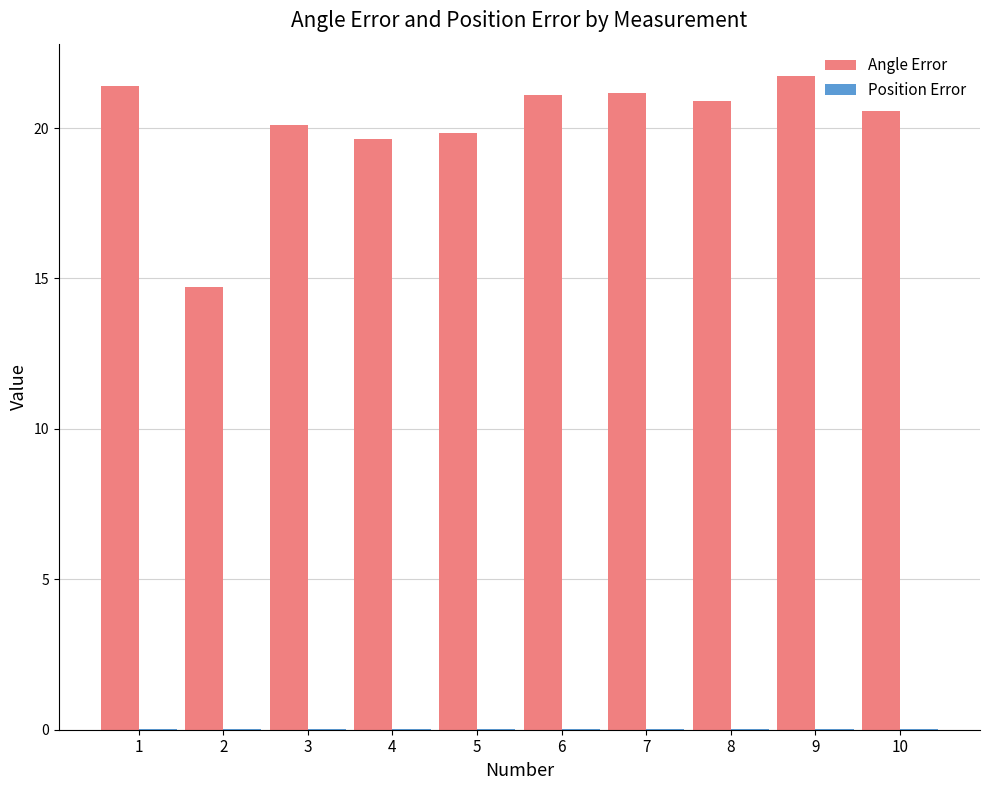

The Angle Error series shows 19.6 at 4. True or false?

True